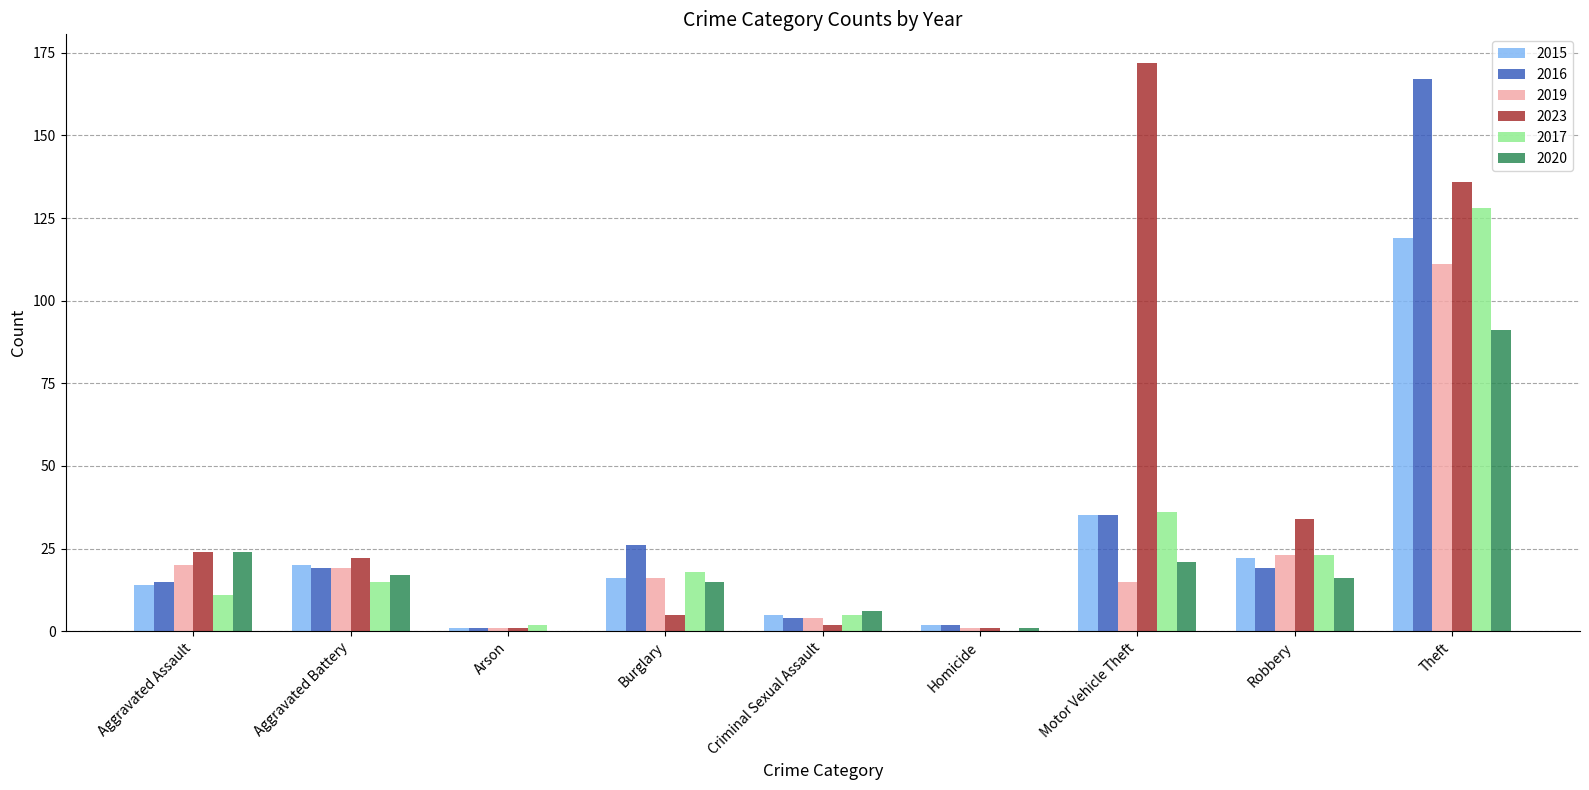

The 2019 series shows 9 at Burglary. True or false?

False